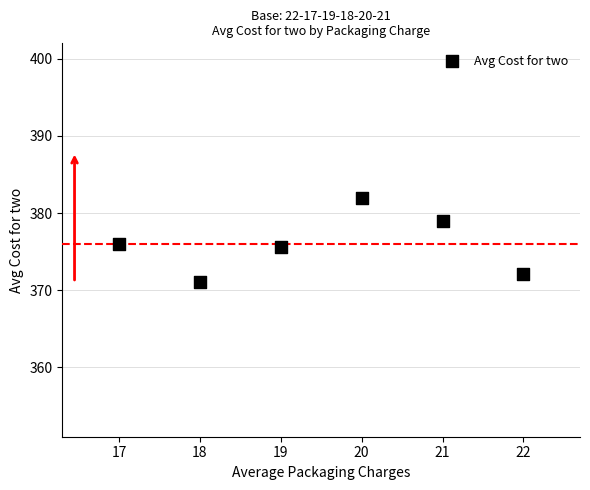

What is the average Y value?

376.0